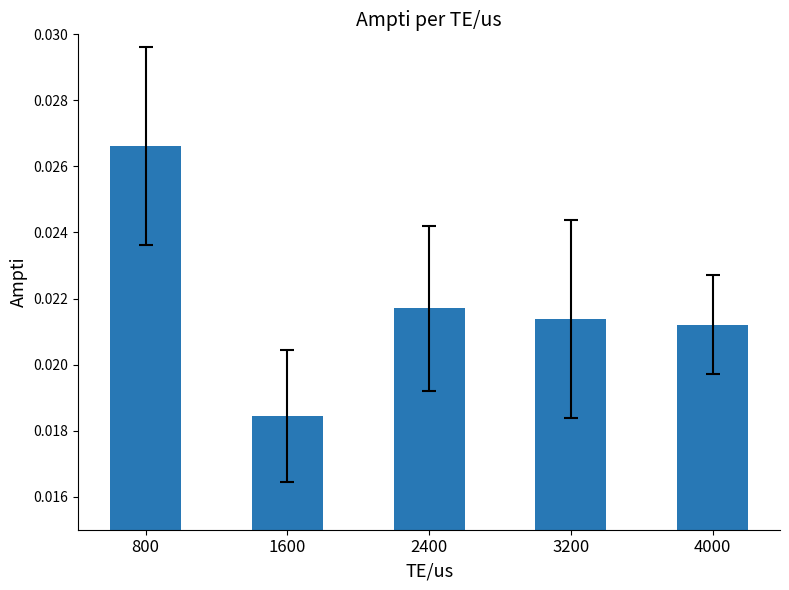

Where is the data nearest to the value 0?

1600